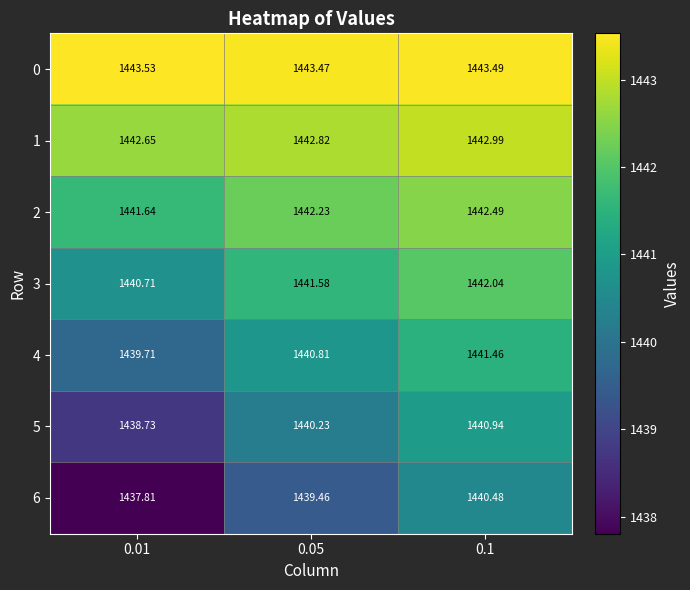

Is the value of 6 at 0.05 greater than the value of 0 at 0.01?

No